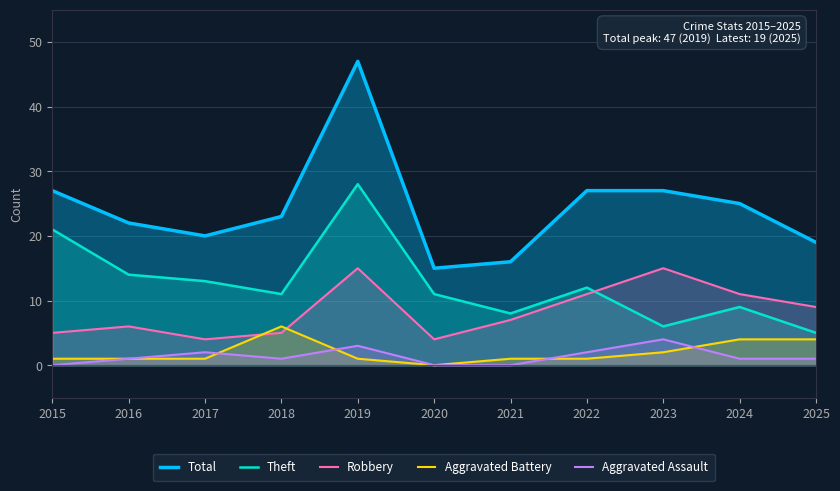

True or false: Robbery and Theft cross at least once.

True